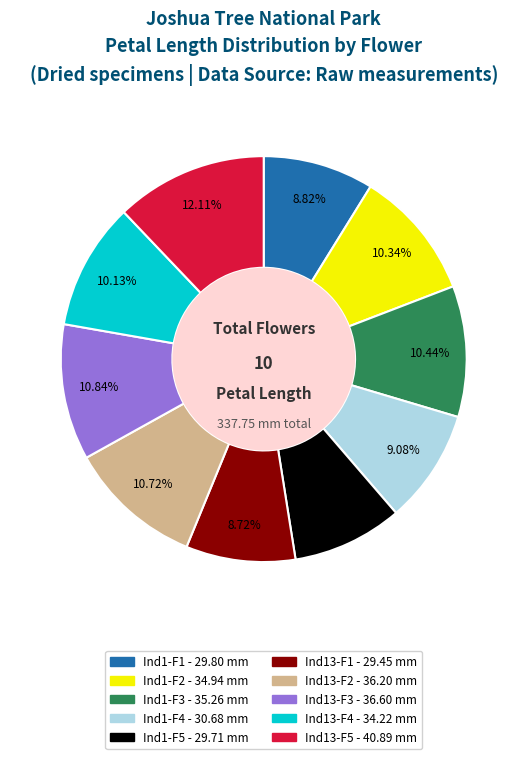

Is there a majority slice in this chart?

No